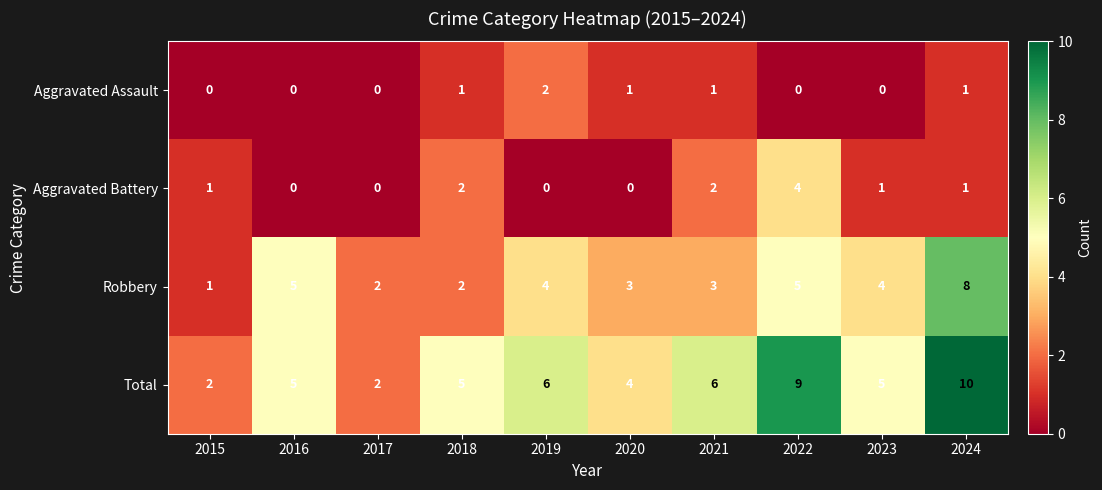

Which series has the largest range (max minus min)?

Total